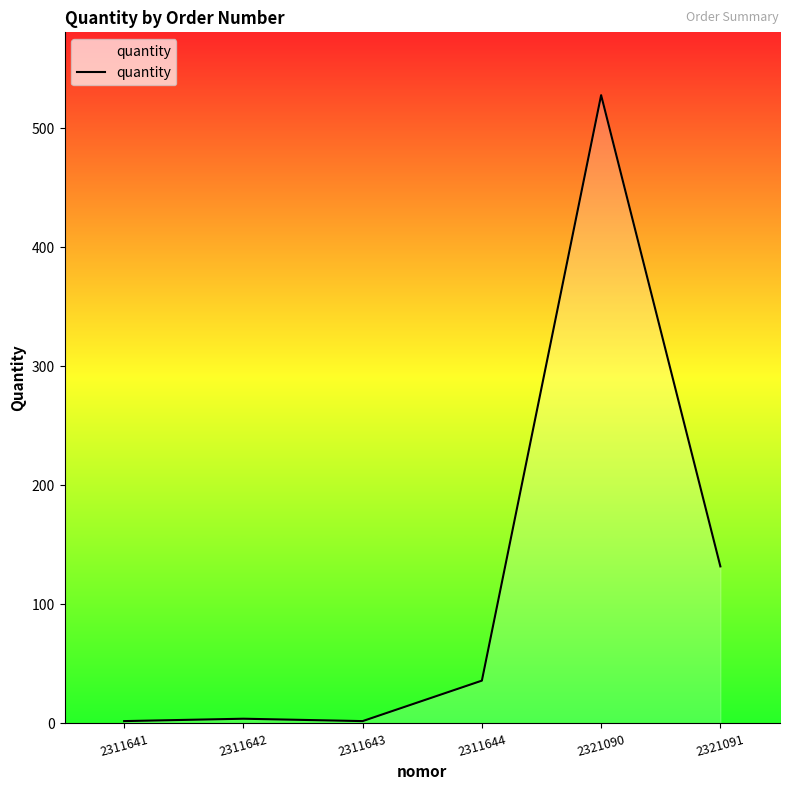

What is the sum of the values at 2321091 and 2311641?

134